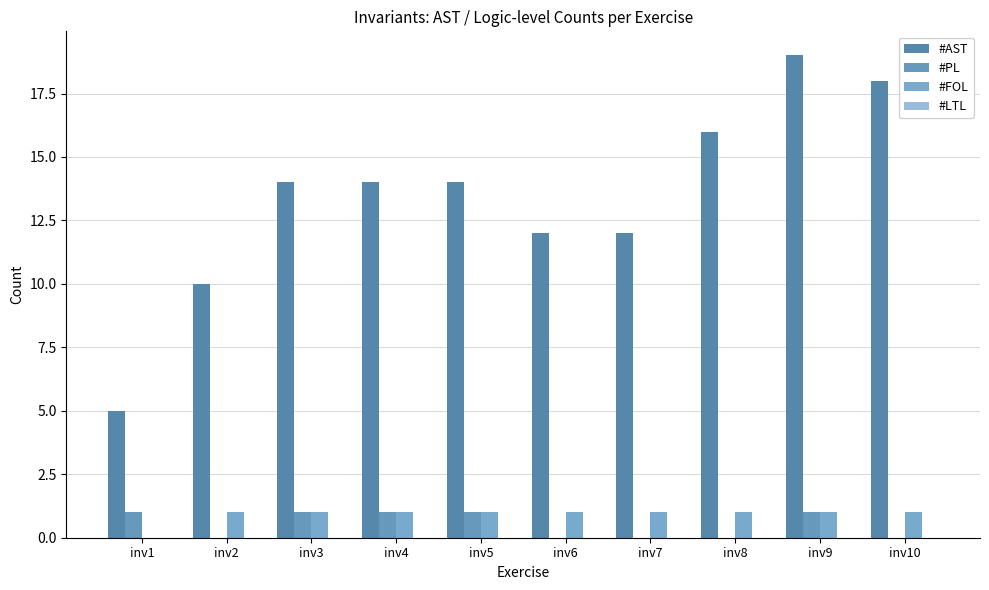

List the series in order of their peak value, lowest first.

#LTL, #PL, #FOL, #AST